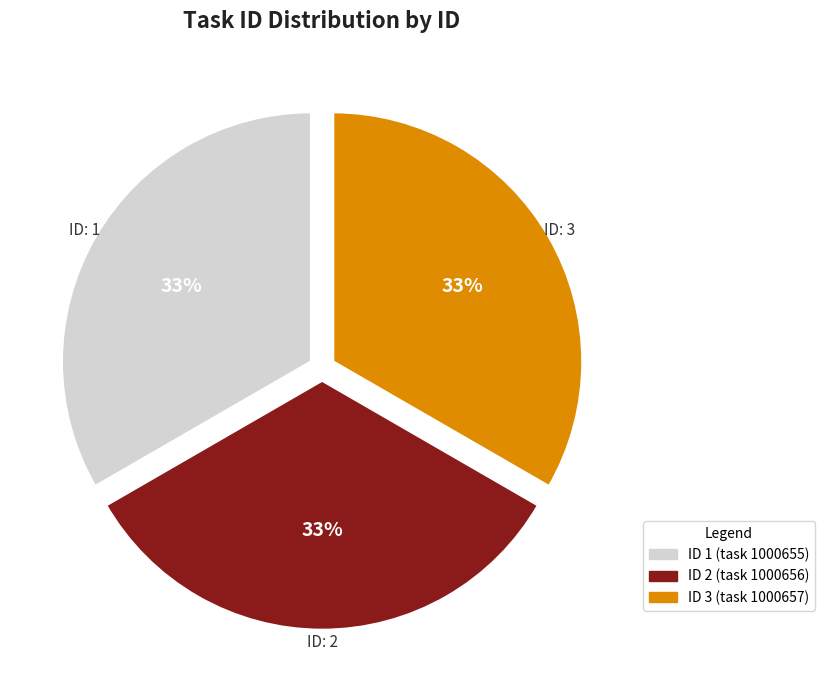

Is there any slice that represents more than half of the pie?

No